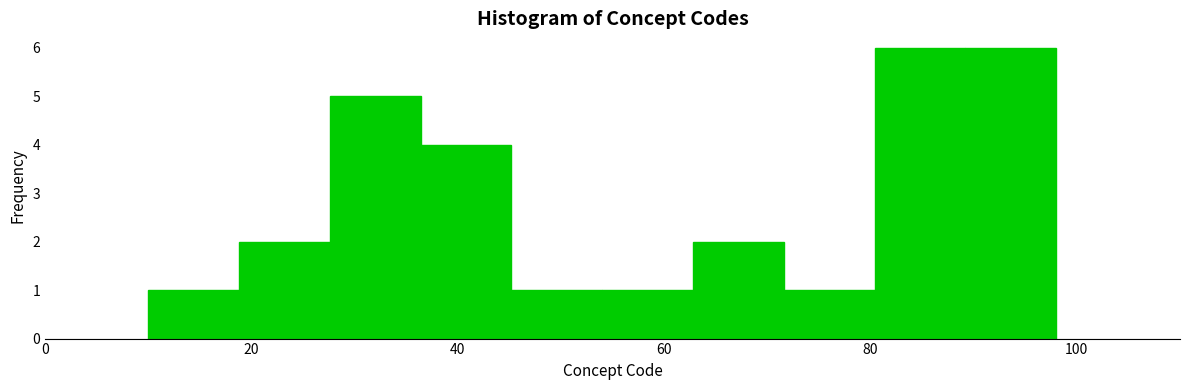

Reading left to right, transcribe this chart: for each bar, give the range it covers on the x-axis and its height. Neither the bar edges nor the heights are printed on the chart, so give them approximately, as read against the axes.

10.0 to 18.8: 1
18.8 to 27.6: 2
27.6 to 36.4: 5
36.4 to 45.2: 4
45.2 to 54.0: 1
54.0 to 62.8: 1
62.8 to 71.6: 2
71.6 to 80.4: 1
80.4 to 89.2: 6
89.2 to 98.0: 6